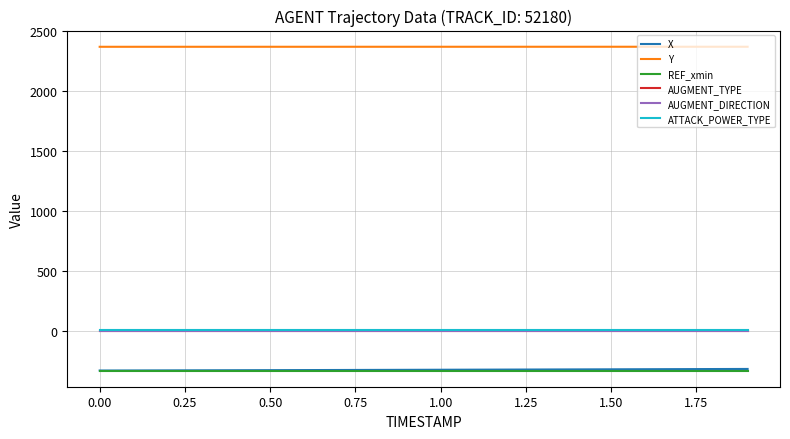

True or false: ATTACK_POWER_TYPE and Y cross at least once.

False